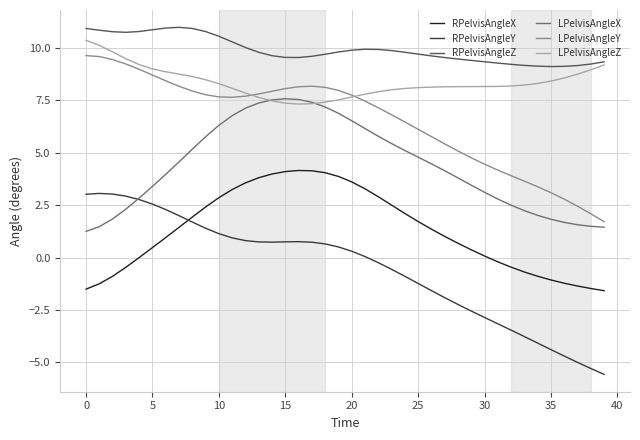

What is the smallest value displayed?

-5.6